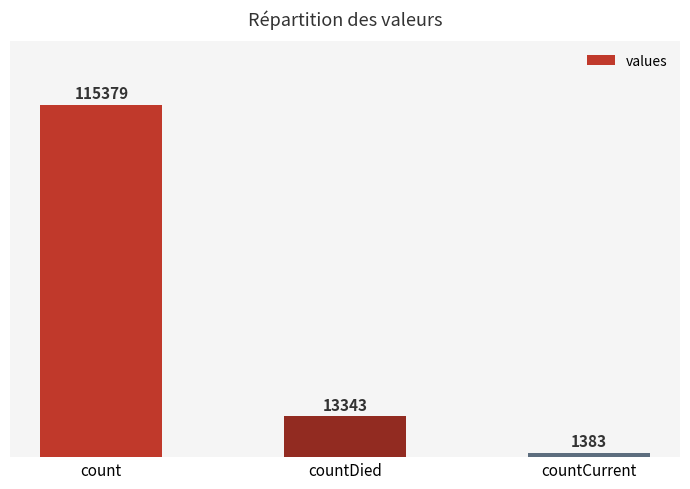

How many bars are there in total?

3